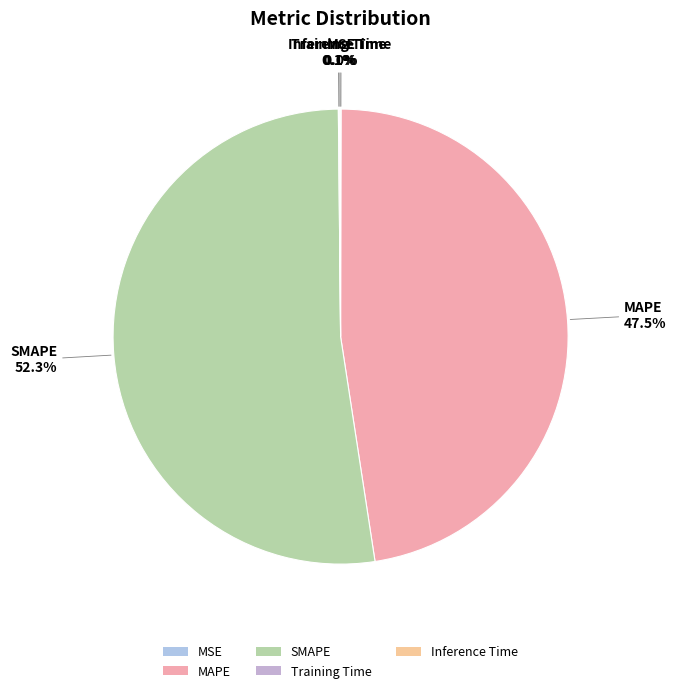

What is the majority slice?

SMAPE